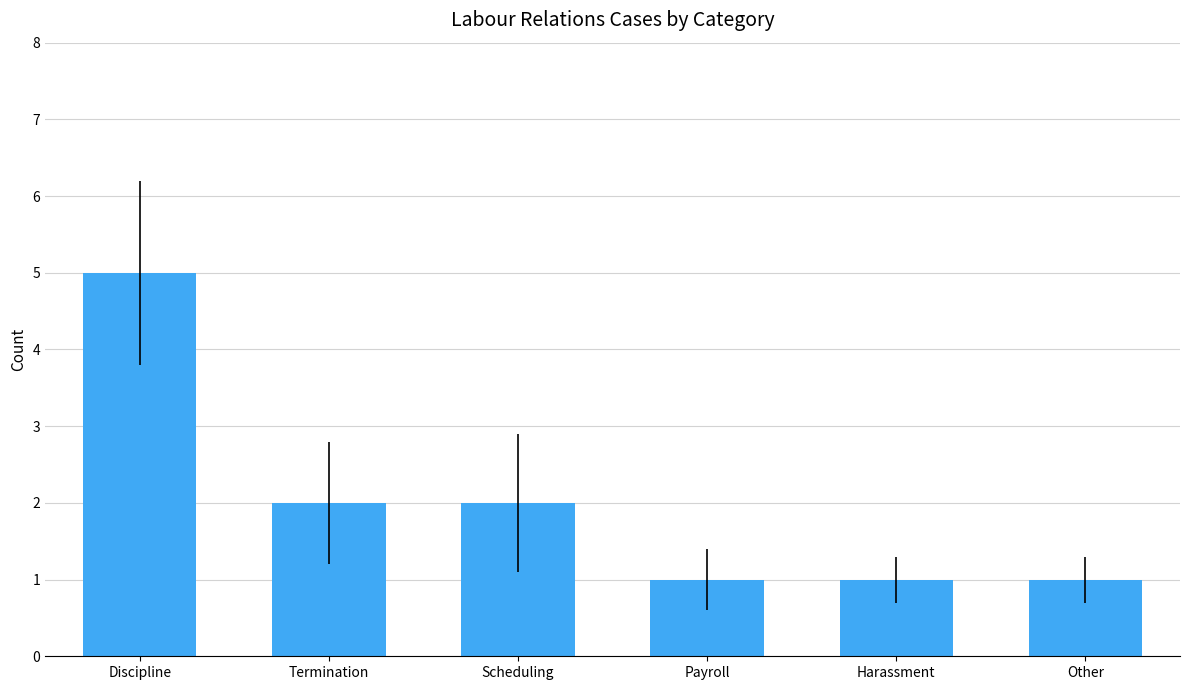

Reading left to right, what are all the values shown in this chart?

Discipline=5	Termination=2	Scheduling=2	Payroll=1	Harassment=1	Other=1